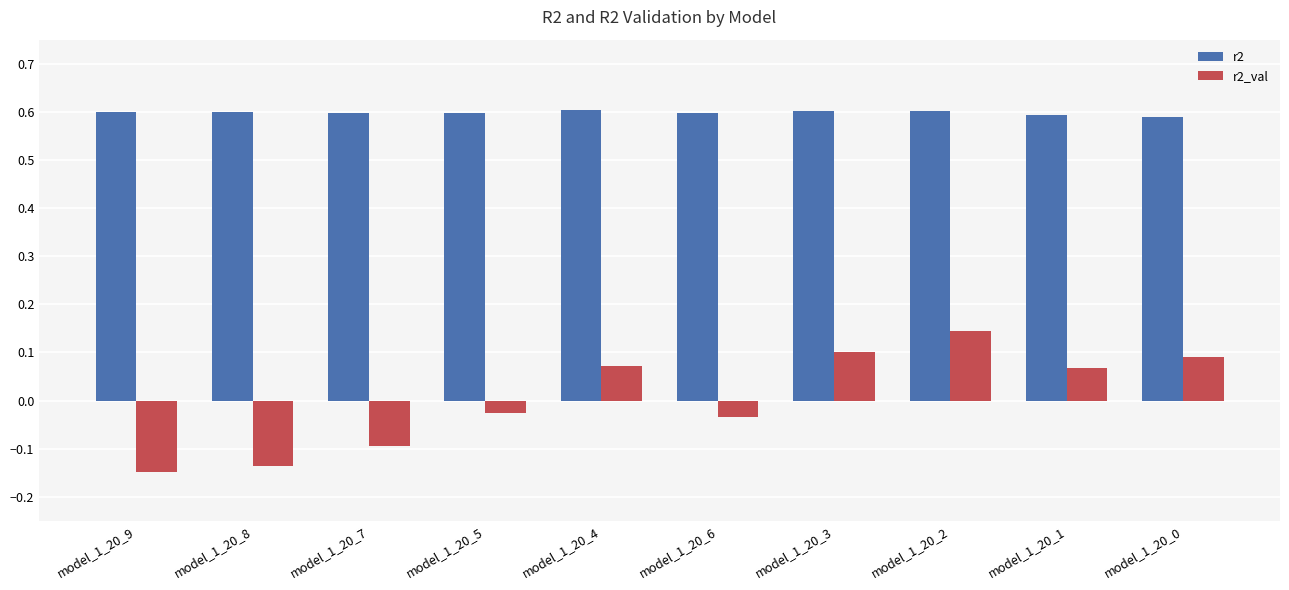

Which series has the largest range (max minus min)?

r2_val